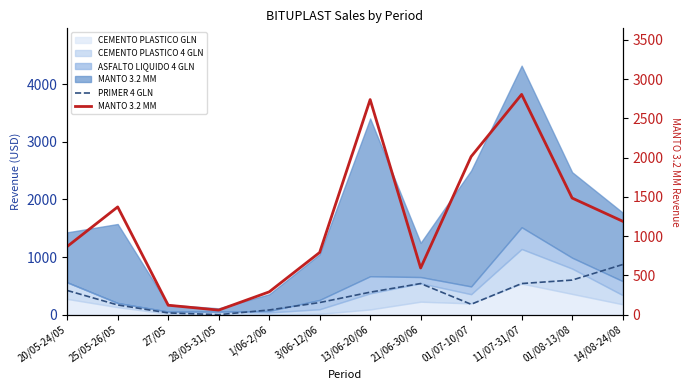

Where is MANTO 3.2 MM nearest to the value 1431?

01/08-13/08